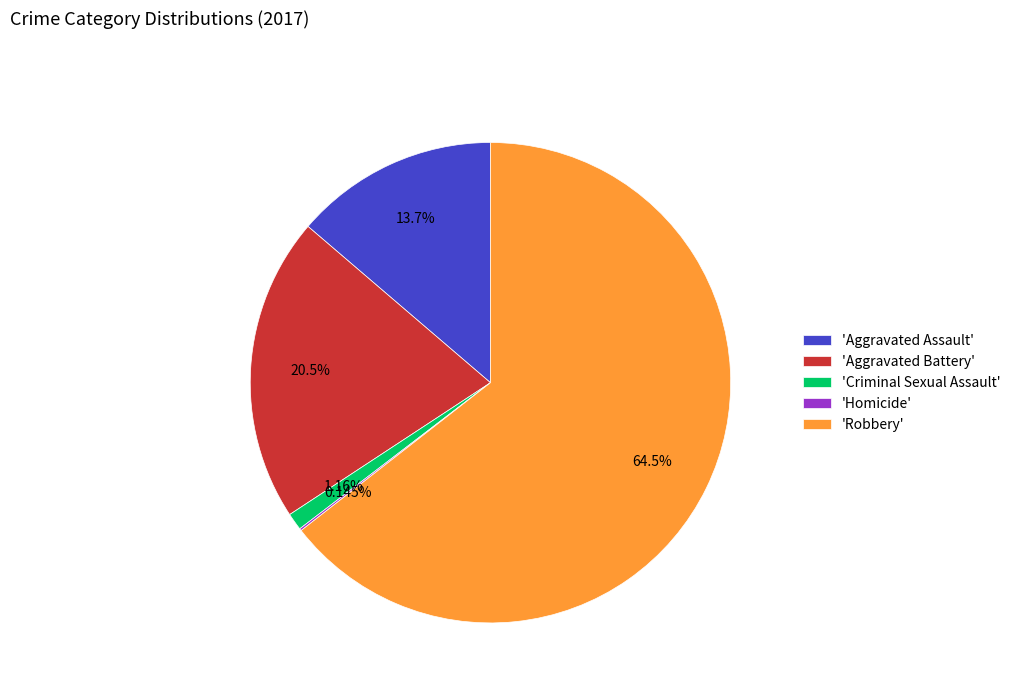

Which slice is the largest?

'Robbery'